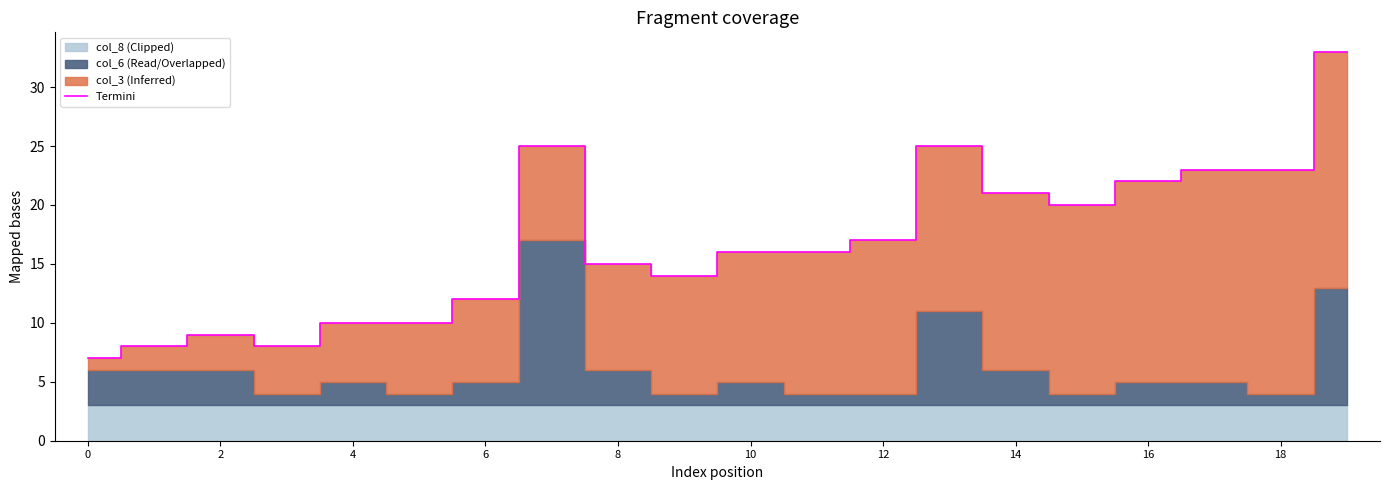

What is the difference between the second highest and minimum values?

18